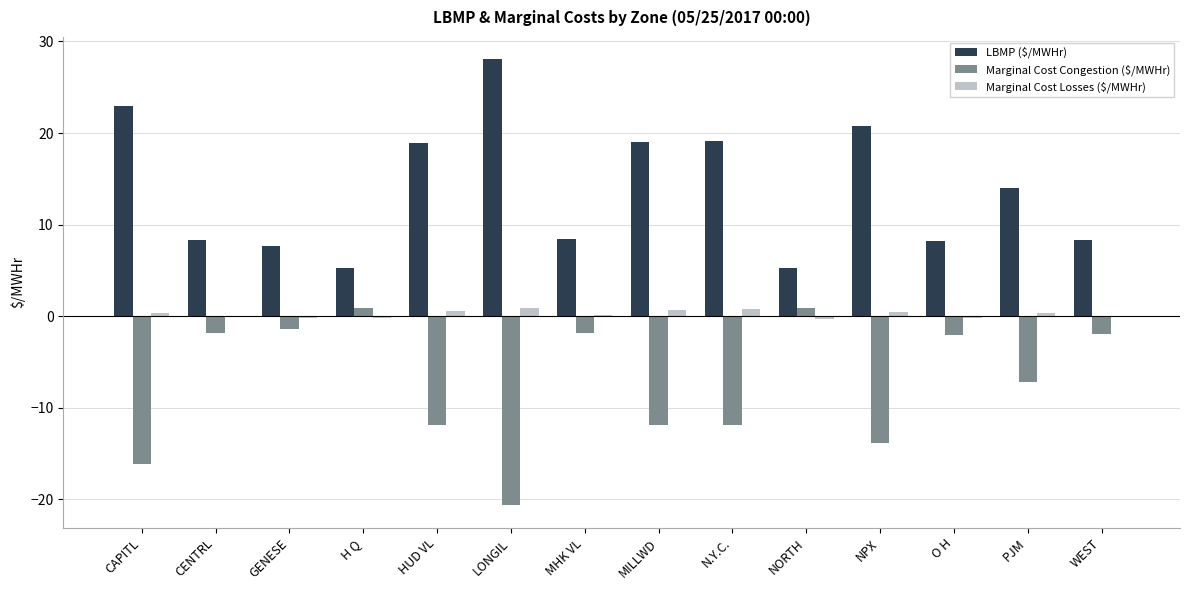

Are the bars horizontal?

No